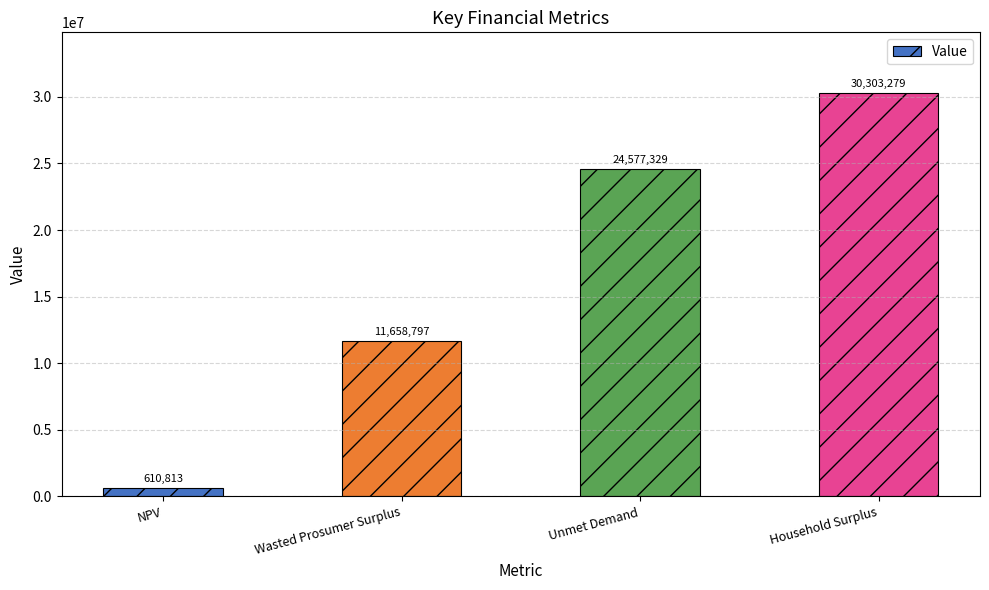

What is the sum of the values at Household Surplus and Unmet Demand?

54880608.6